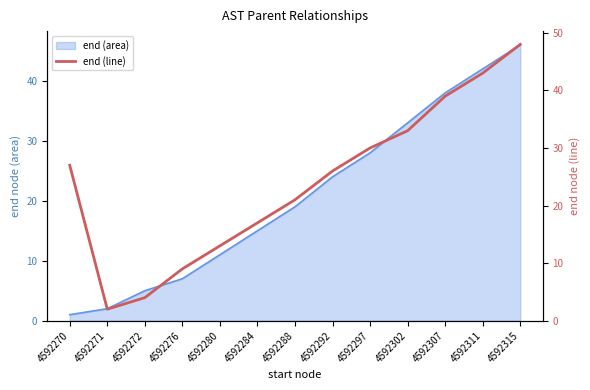

What is the difference between the maximum and second lowest values?

44